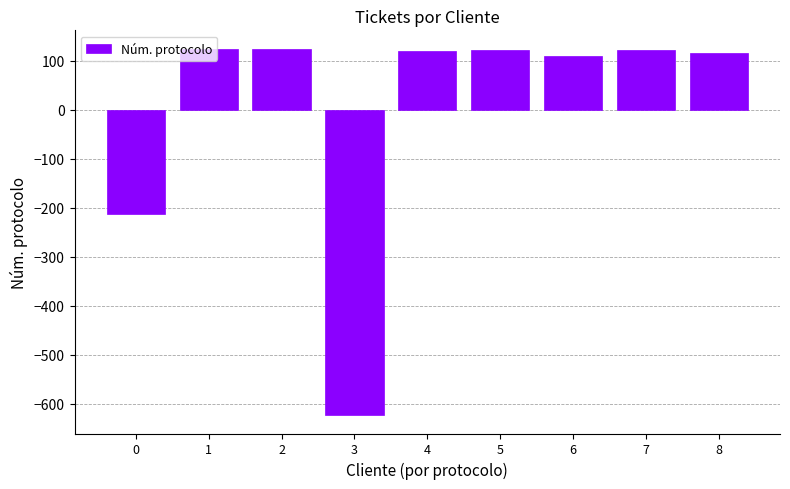

At which category does the chart reach its minimum across all series?

3